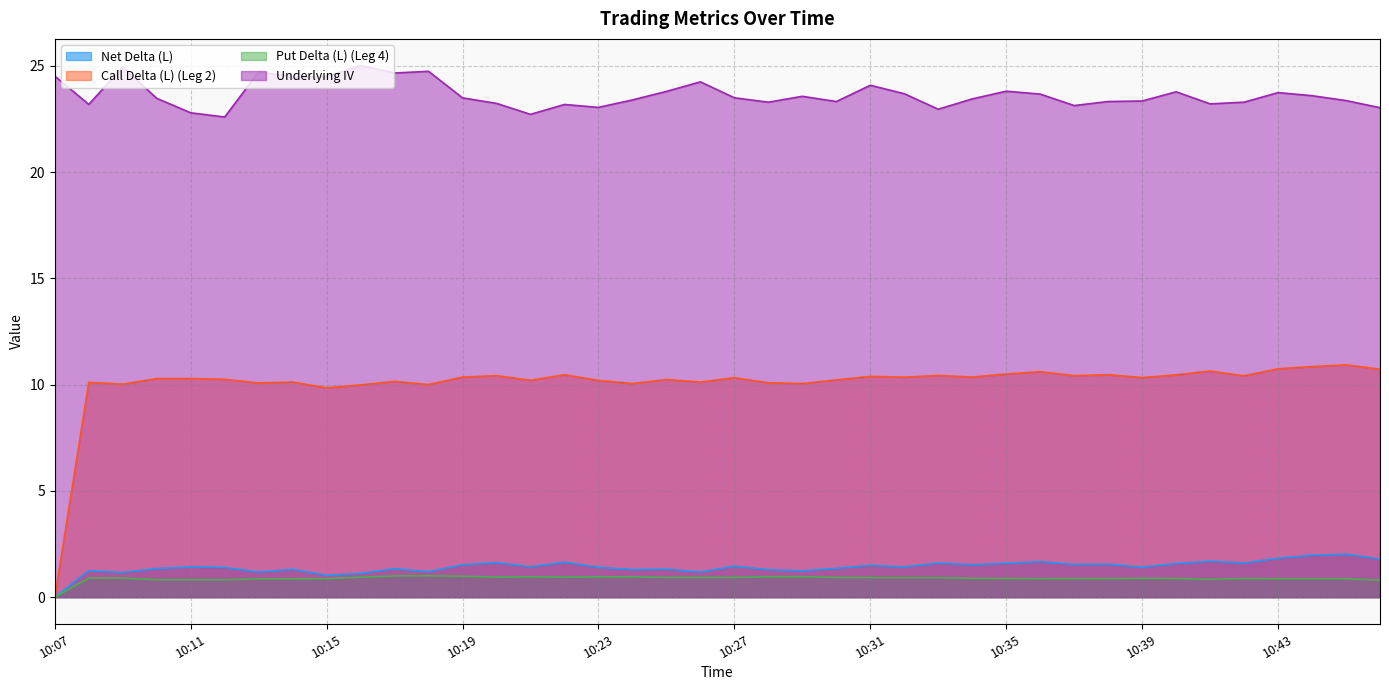

True or false: Call Delta (L) (Leg 2) and Underlying IV cross at least once.

False